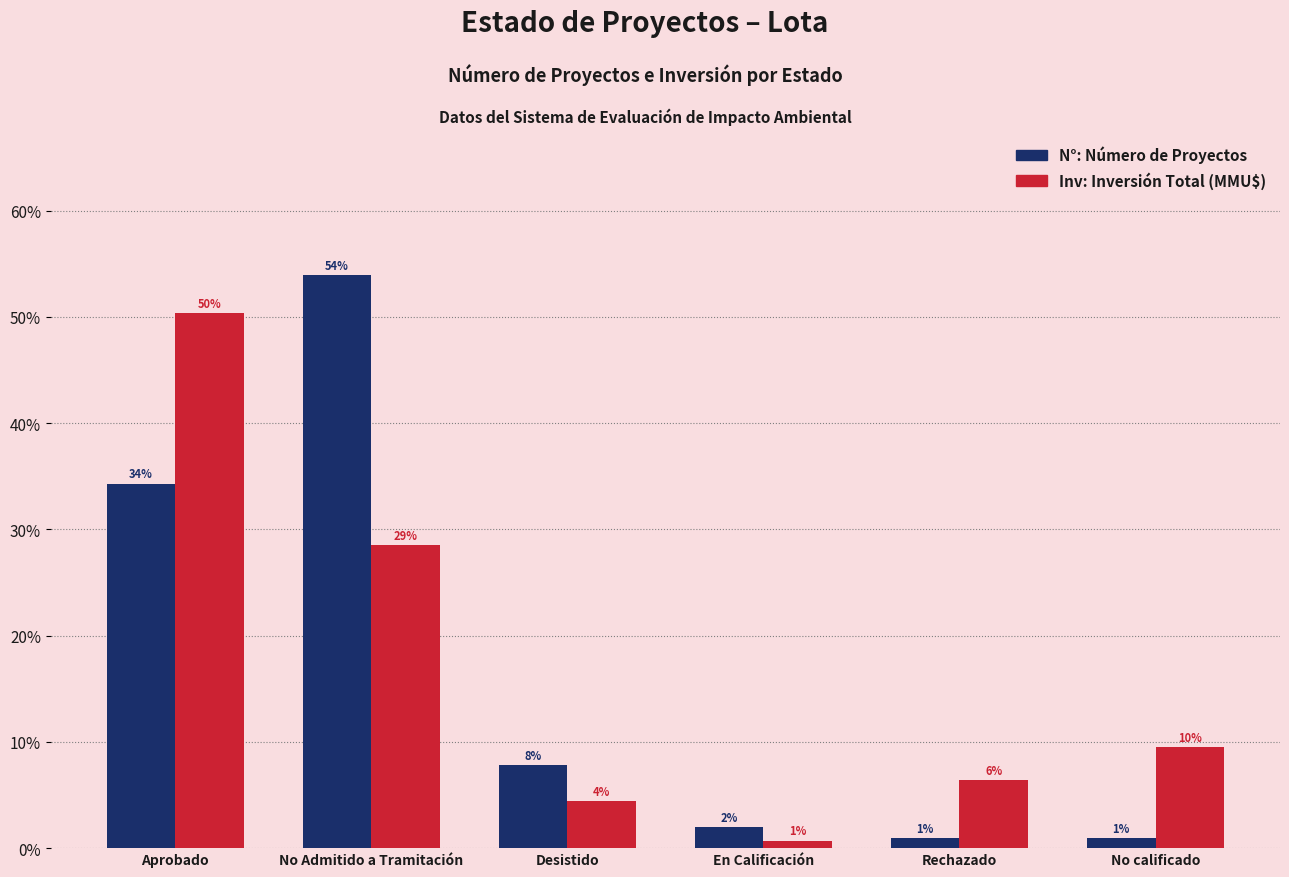

Does the chart contain any negative values?

No